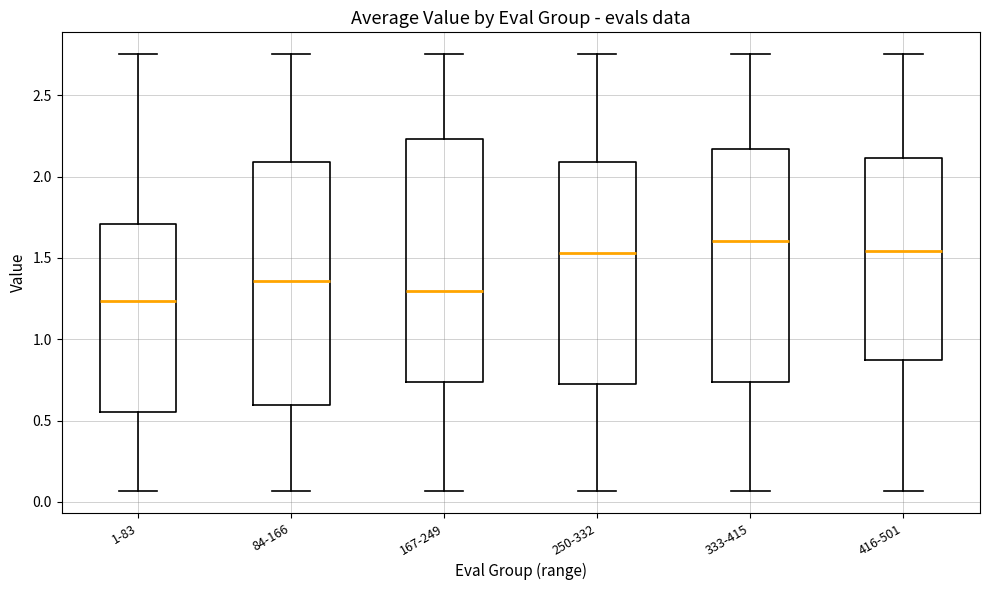

Where does the lower whisker of the box for 84-166 end on the y-axis? The values are not printed on the chart, so give them approximately, as read against the axis.

0.05